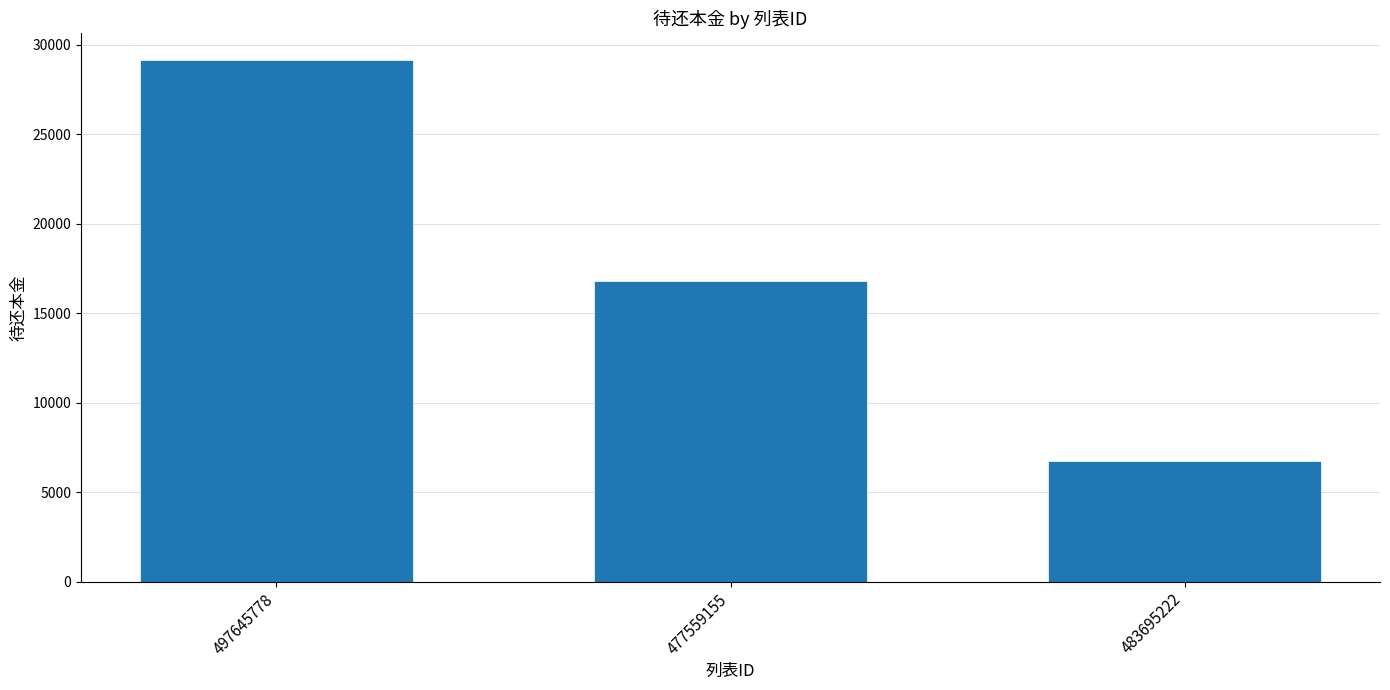

What is the minimum value shown in the chart?

6715.9